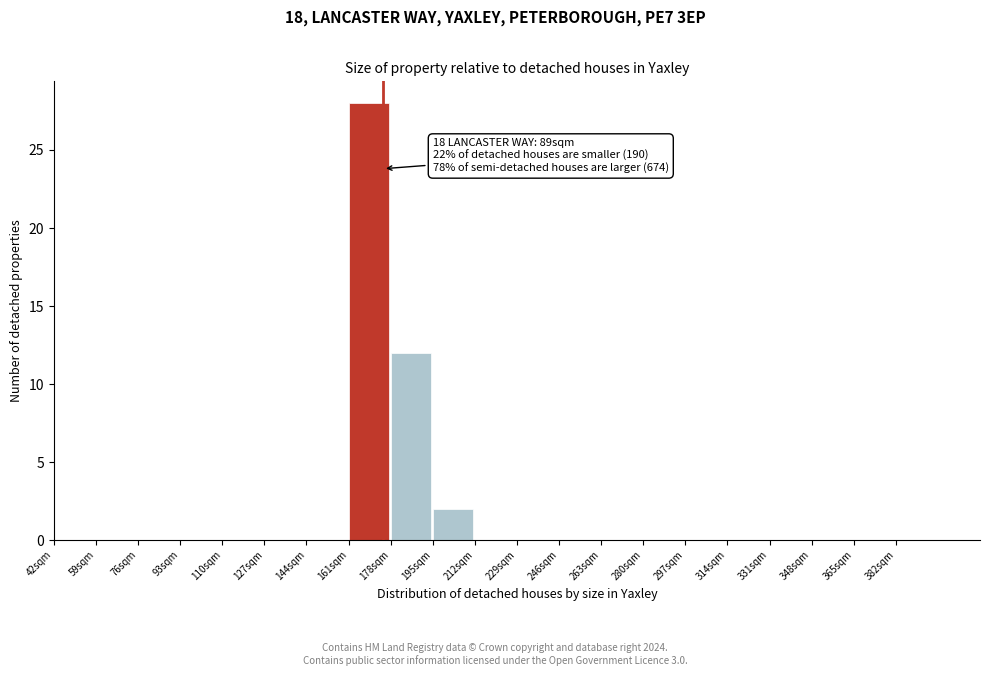

Over which range of the x-axis is the bar tallest?

161 to 178